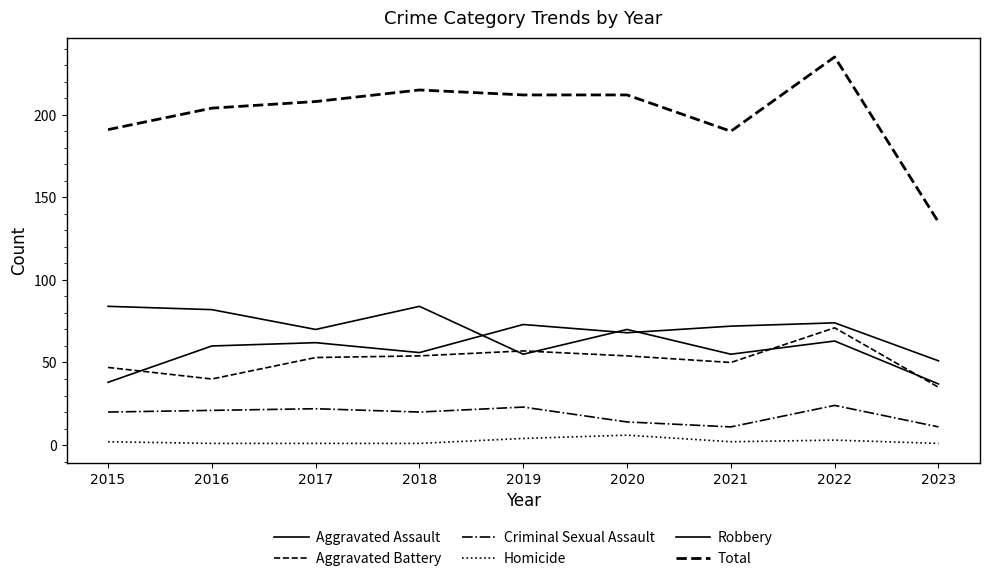

At which label does Total first exceed 208?

2018